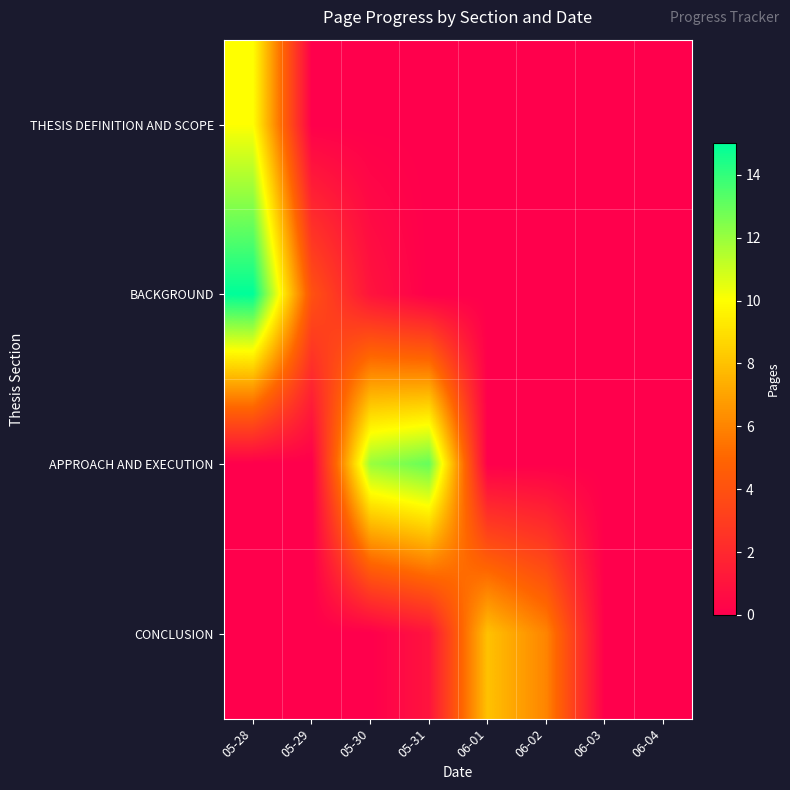

What is the total value across all series at 06-01?

8